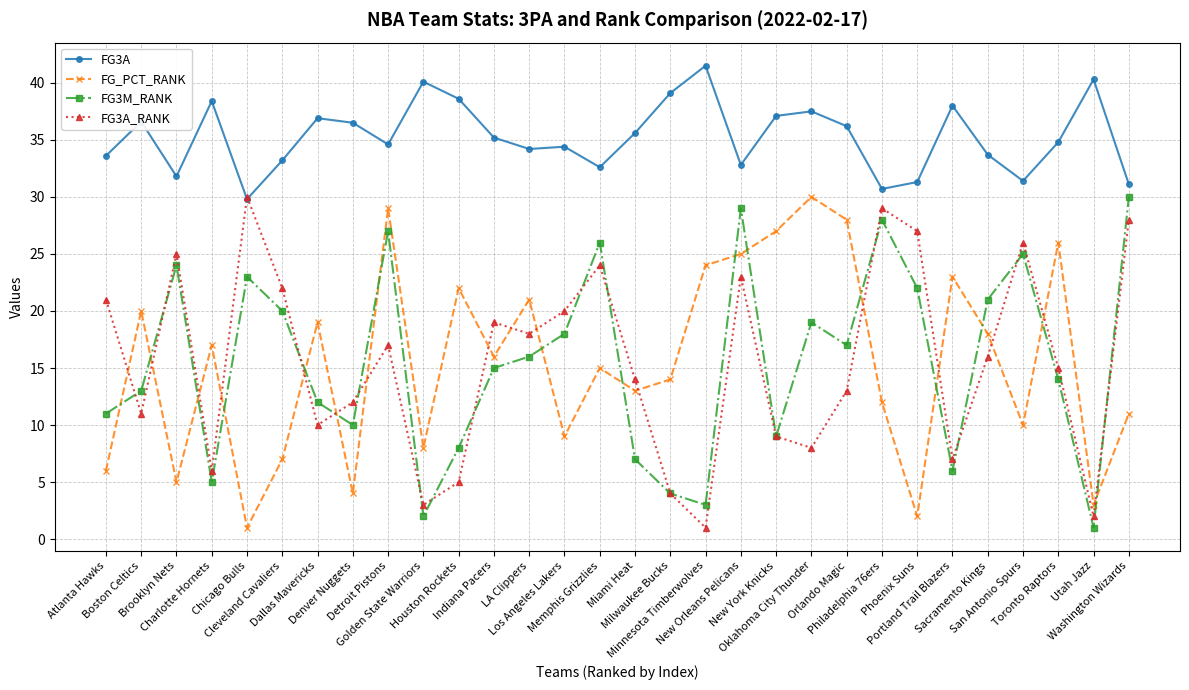

Between which two adjacent categories do FG_PCT_RANK and FG3A_RANK first intersect?

Atlanta Hawks and Boston Celtics